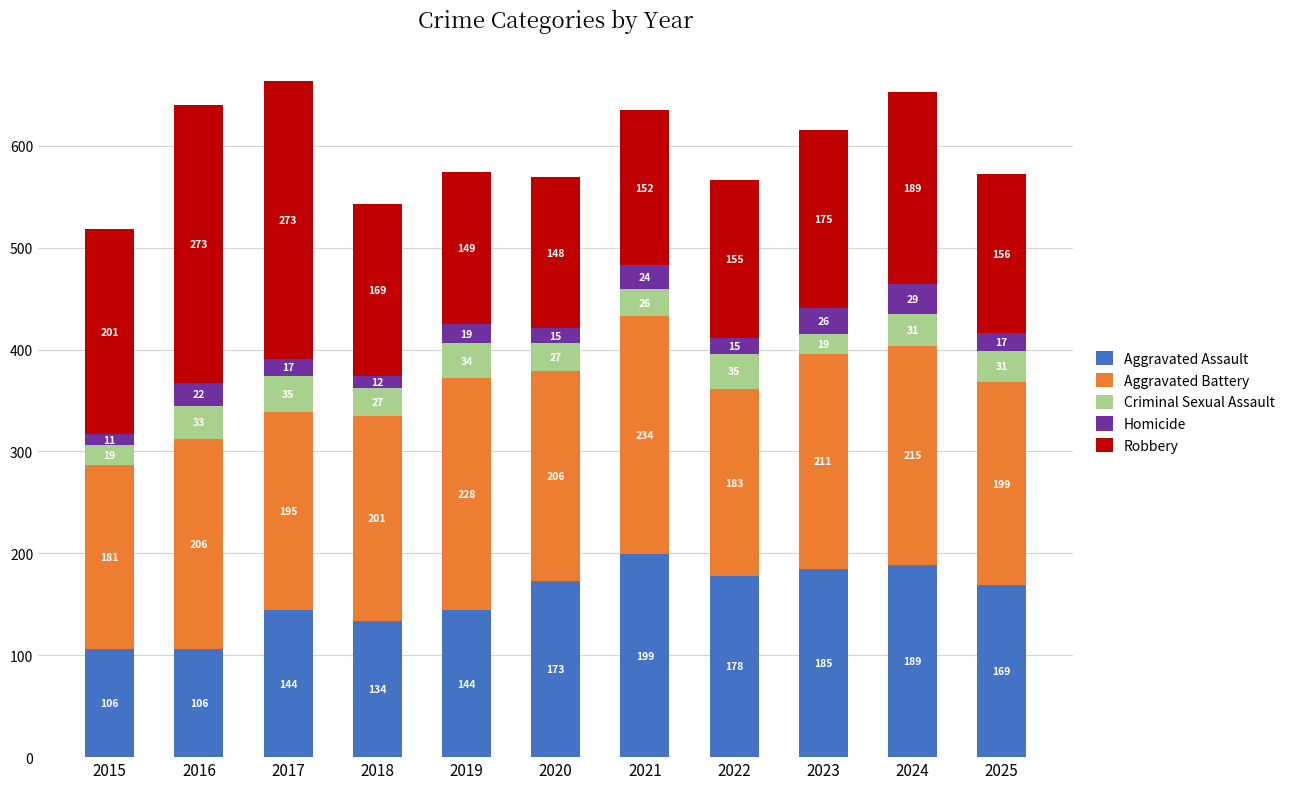

Reading left to right, what are the values for Aggravated Assault?

106	106	144	134	144	173	199	178	185	189	169